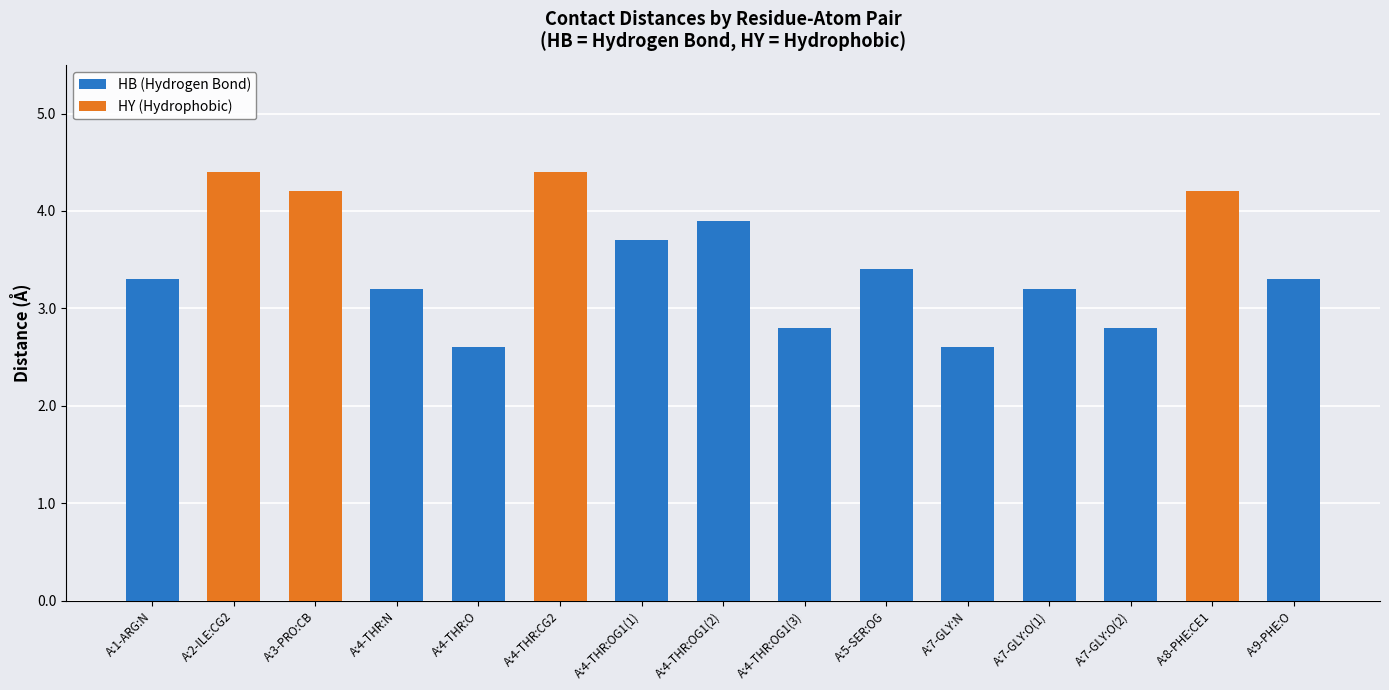

What position from the right is A:4-THR:CG2?

10